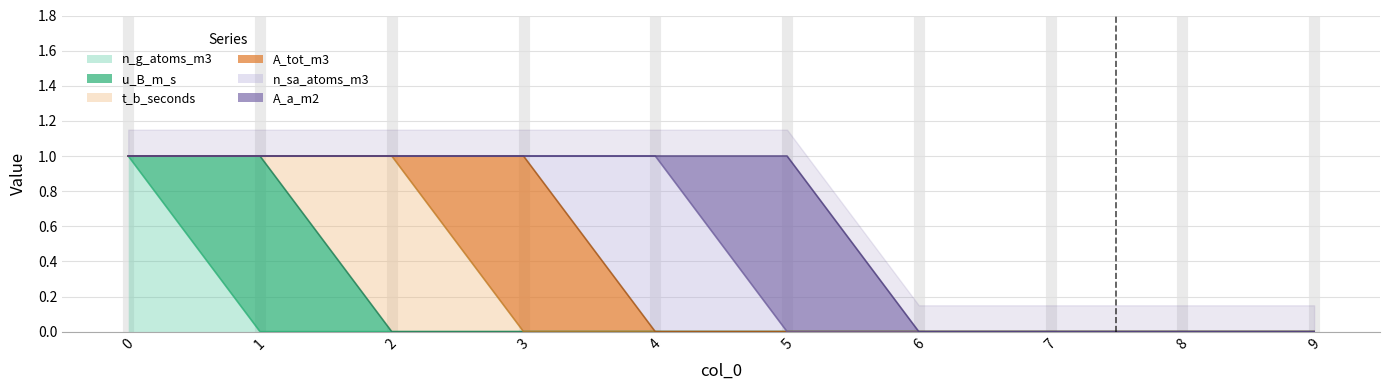

How many values in n_g_atoms_m3 are above zero?

1